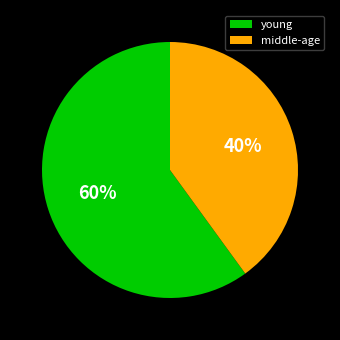

Is the sum of young and middle-age greater than half?

Yes